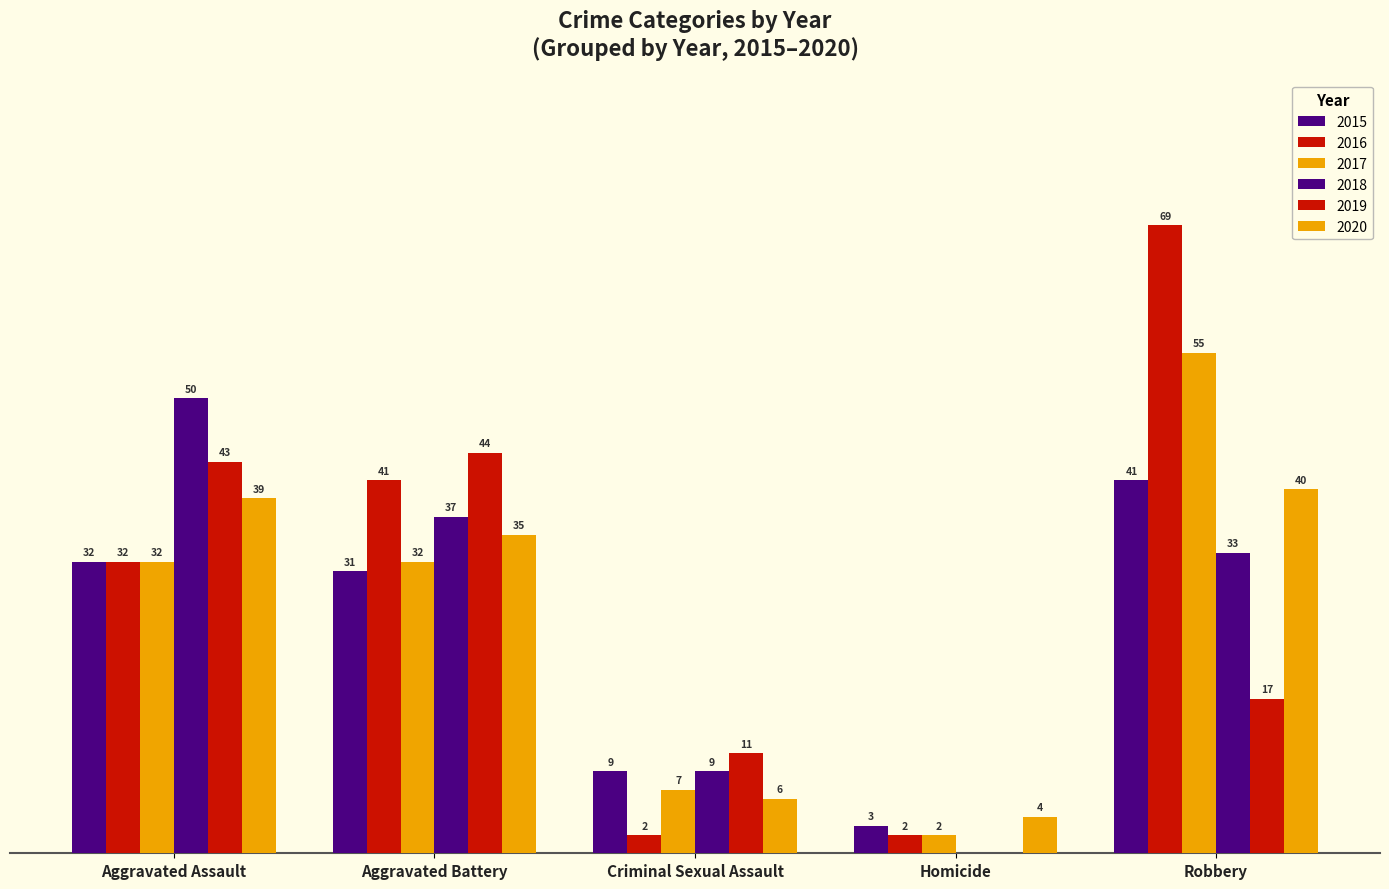

Reading left to right, extract all data points from this chart.

2015: Aggravated Assault=32	Aggravated Battery=31	Criminal Sexual Assault=9	Homicide=3	Robbery=41
2016: Aggravated Assault=32	Aggravated Battery=41	Criminal Sexual Assault=2	Homicide=2	Robbery=69
2017: Aggravated Assault=32	Aggravated Battery=32	Criminal Sexual Assault=7	Homicide=2	Robbery=55
2018: Aggravated Assault=50	Aggravated Battery=37	Criminal Sexual Assault=9	Homicide=0	Robbery=33
2019: Aggravated Assault=43	Aggravated Battery=44	Criminal Sexual Assault=11	Homicide=0	Robbery=17
2020: Aggravated Assault=39	Aggravated Battery=35	Criminal Sexual Assault=6	Homicide=4	Robbery=40